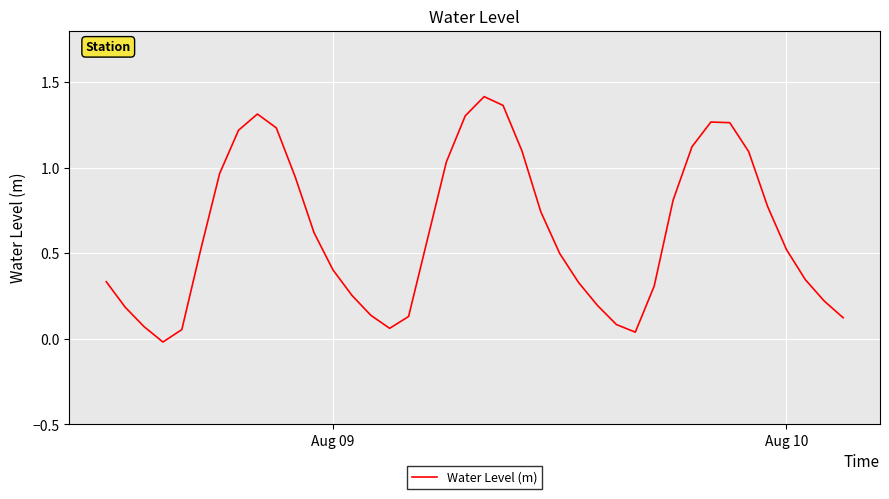

Is this an area chart (filled region under the line)?

No